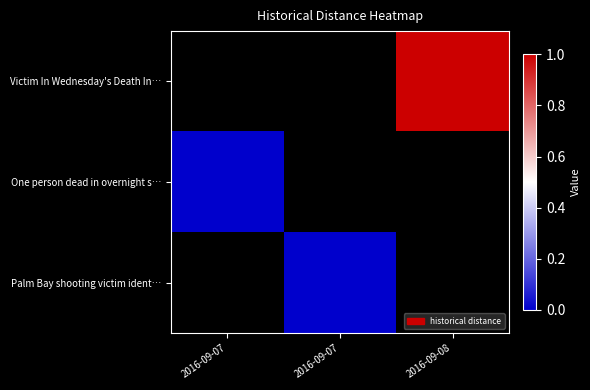

At which label is One person dead in overnight s… closest to 0?

2016-09-07